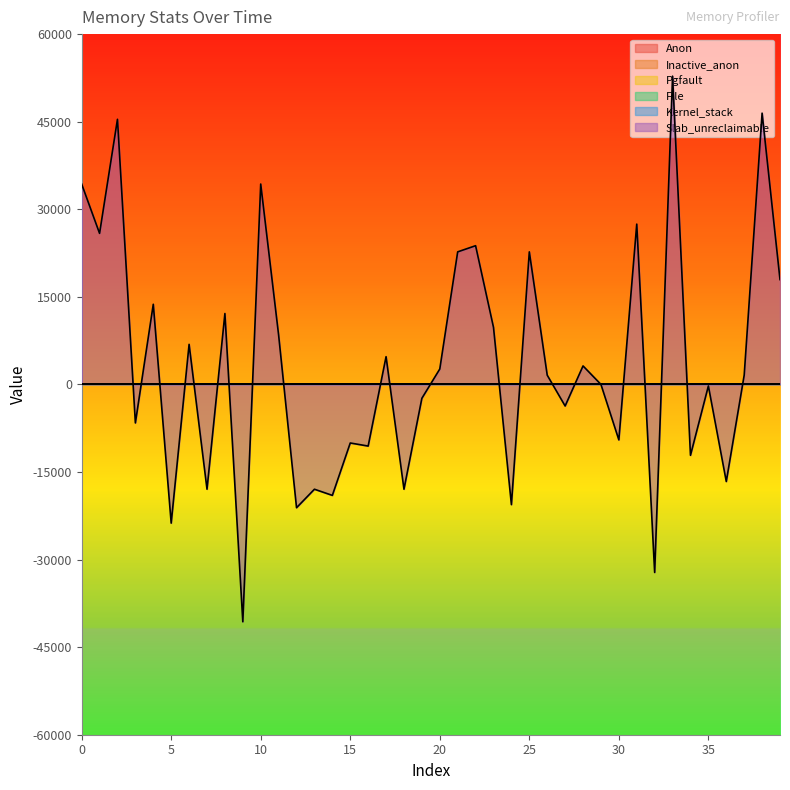

Which series has the largest range (max minus min)?

Slab_unreclaimable